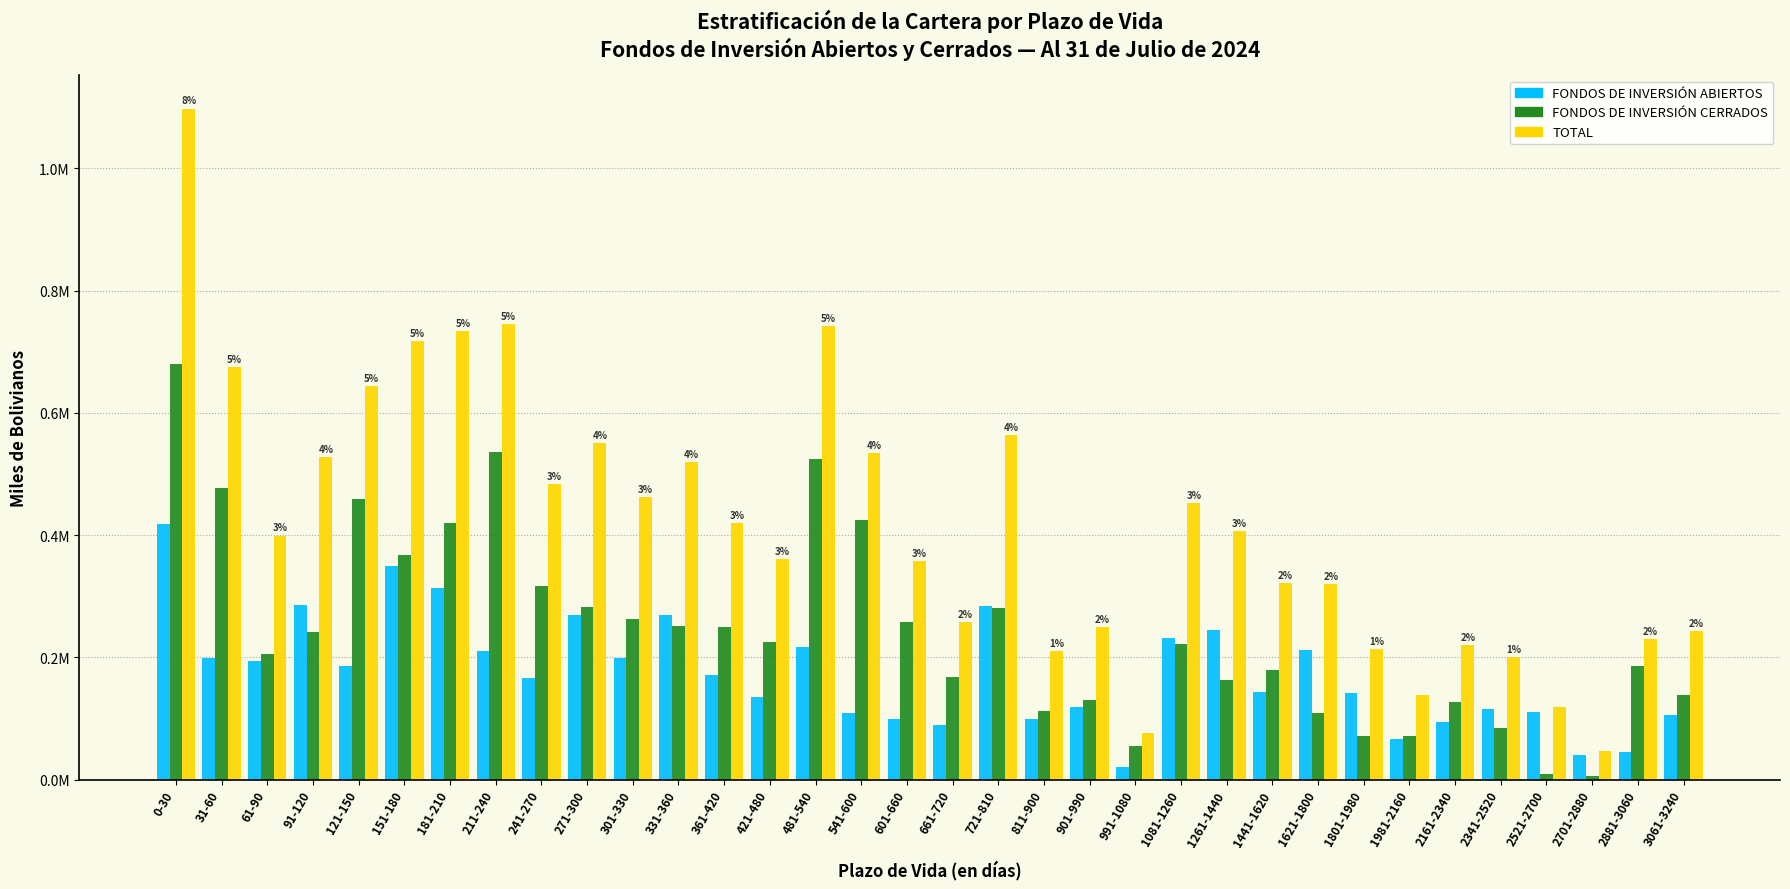

Are the bars grouped side by side (vs. stacked)?

Yes